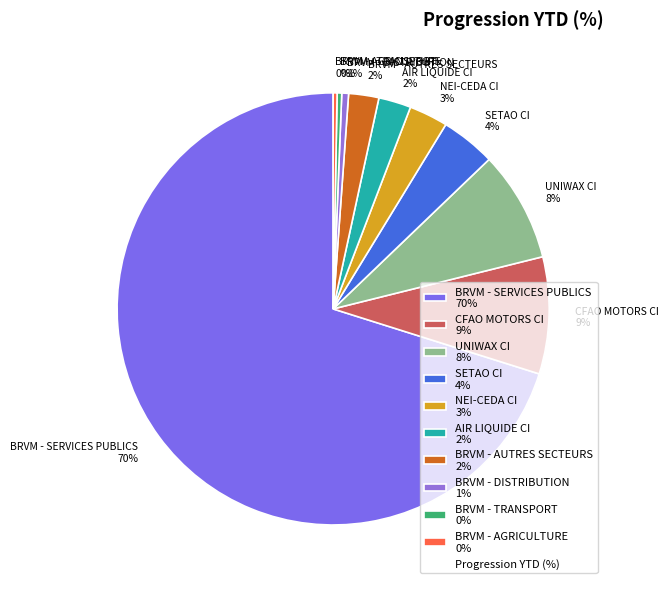

Which slice is the largest?

BRVM - SERVICES PUBLICS